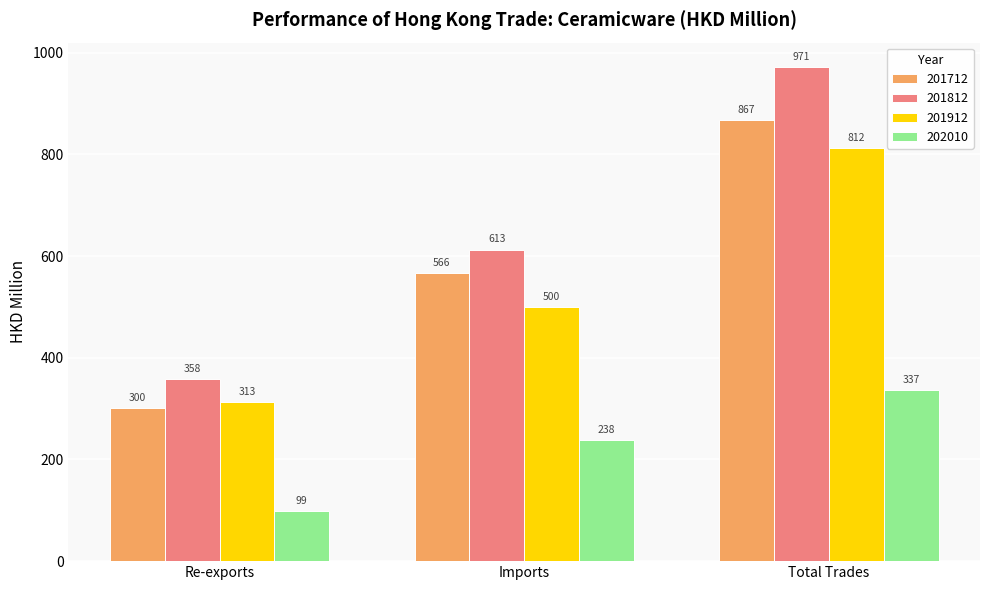

Rank the series at Re-exports from lowest to highest value.

202010, 201712, 201912, 201812